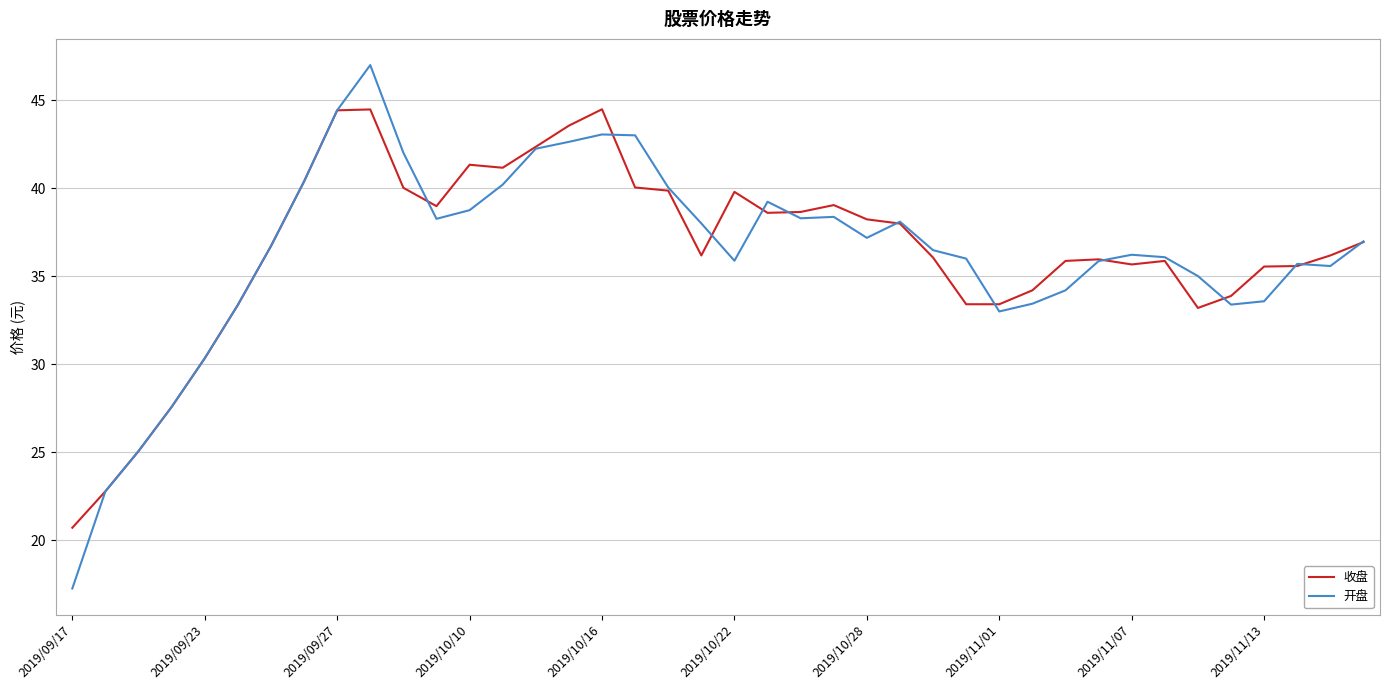

What are all the series names shown in the legend?

收盘, 开盘